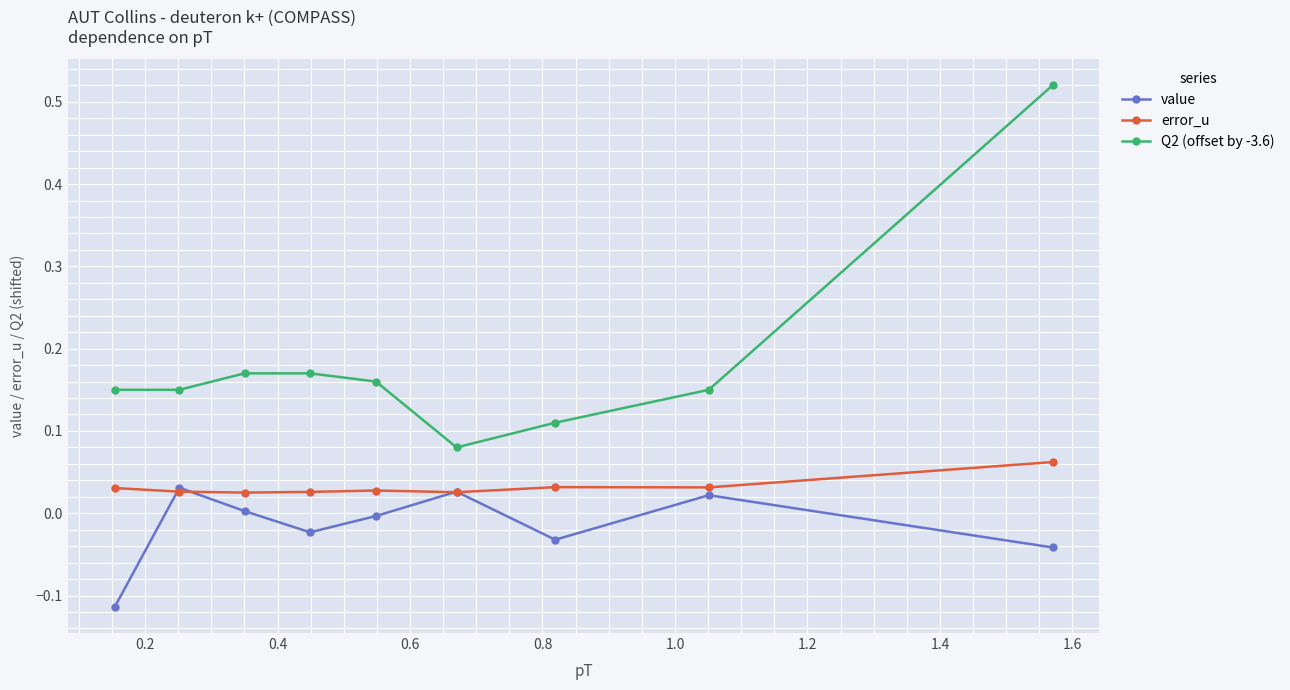

List the series in order of their peak value, lowest first.

value, error_u, Q2 (offset by -3.6)